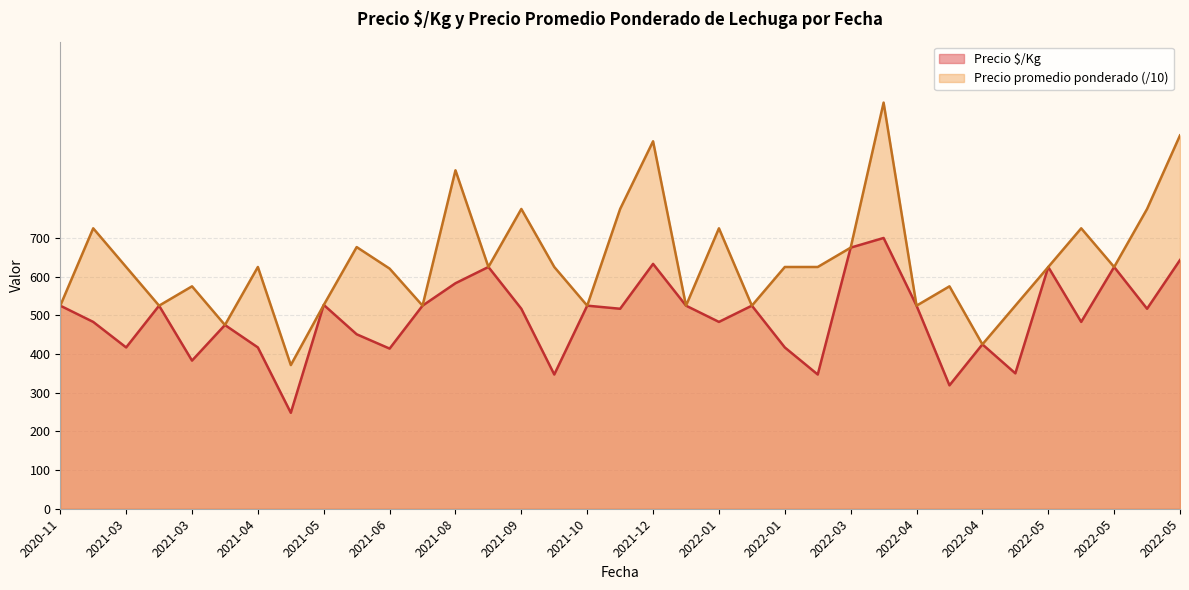

List the series in order of their peak value, highest first.

Precio promedio ponderado (/10), Precio $/Kg